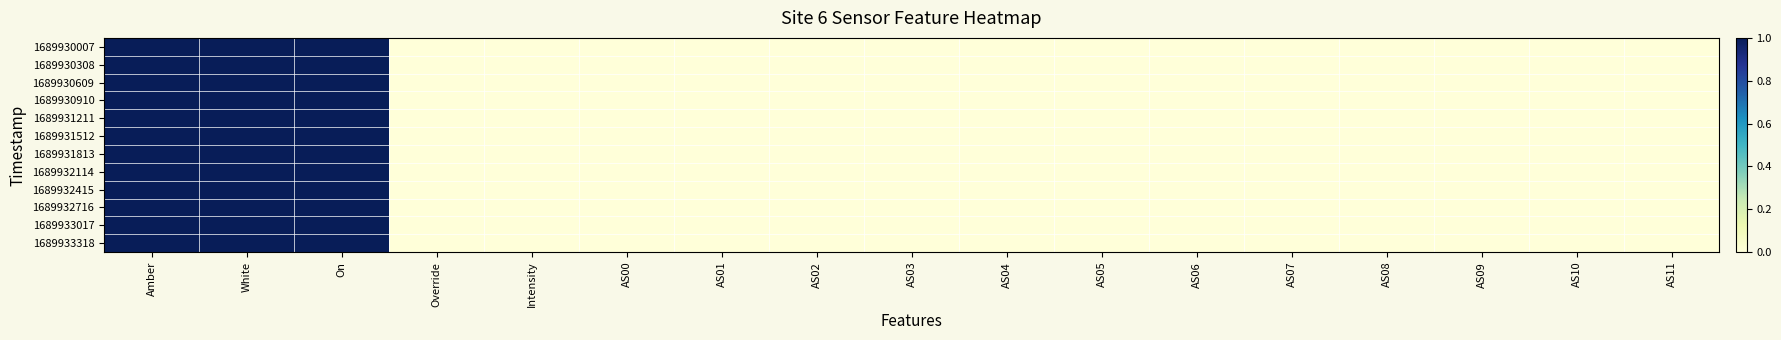

What is the greatest value displayed?

1.0